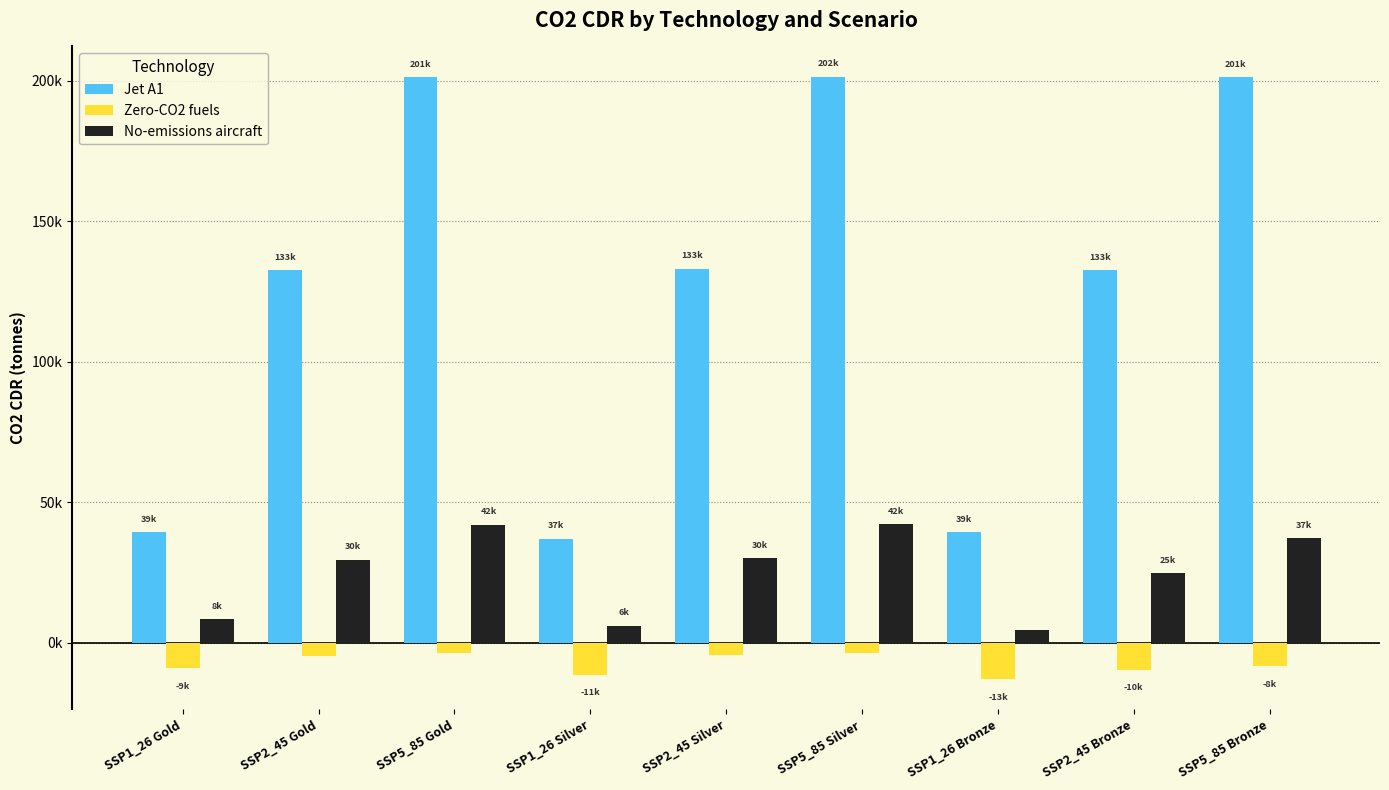

What are all the series names shown in the legend?

Jet A1, Zero-CO2 fuels, No-emissions aircraft